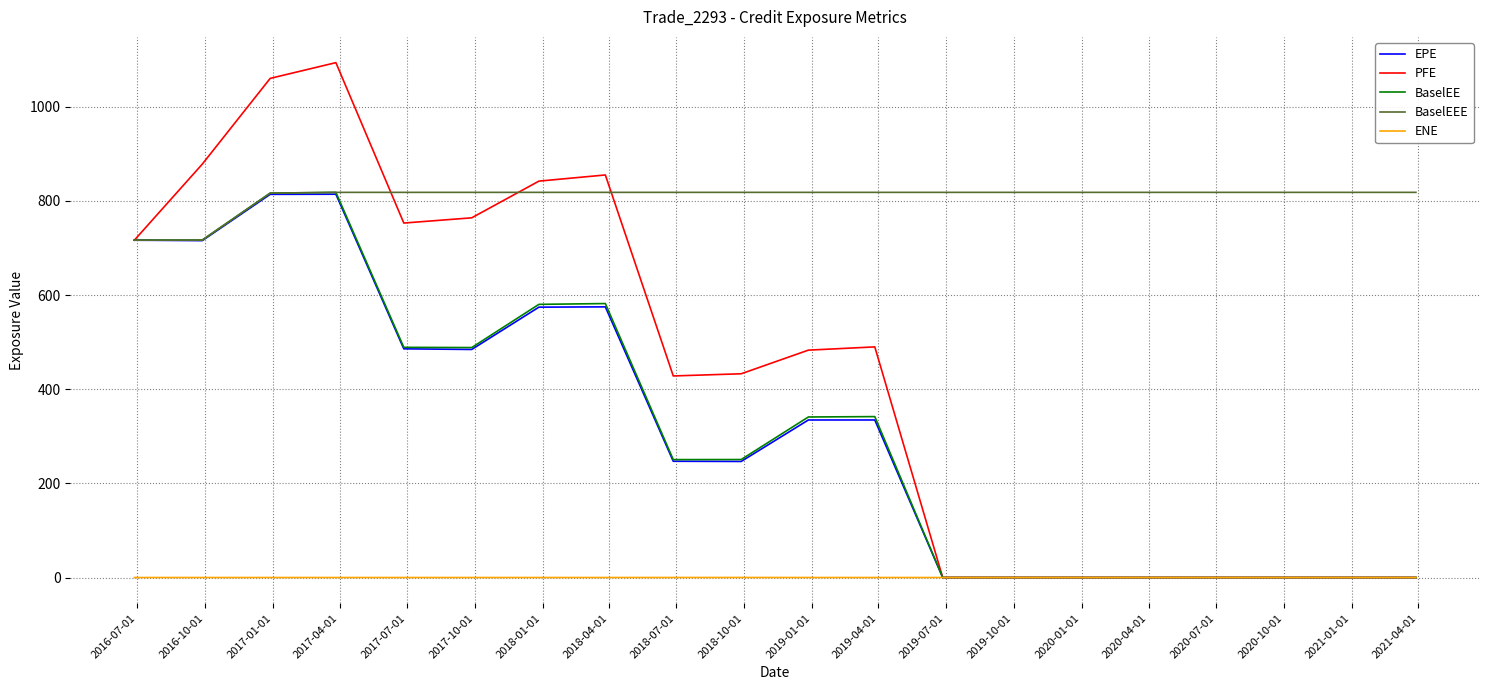

What is the maximum value shown in the chart?

1093.8